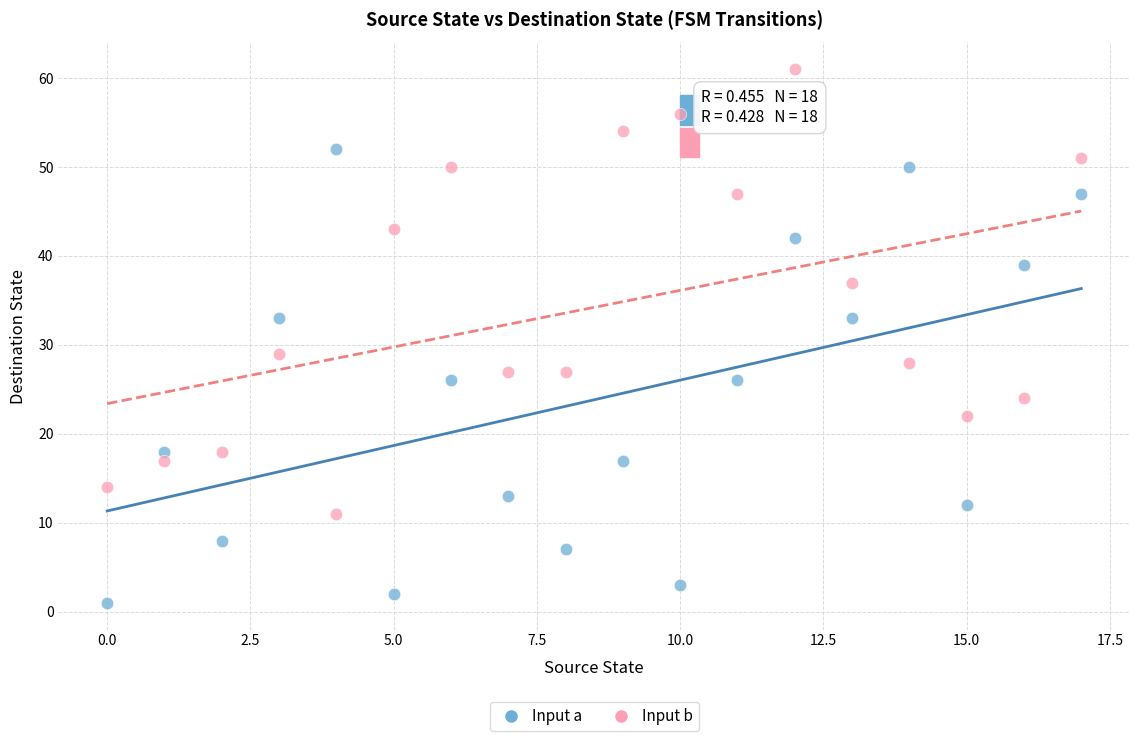

Which series contains the highest Y value?

Input b